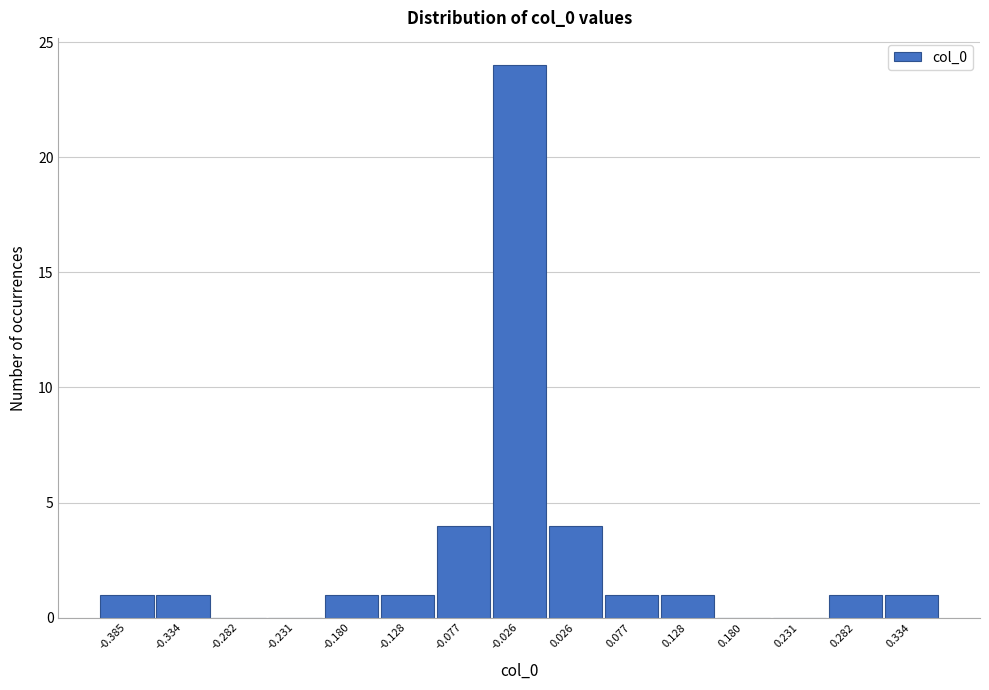

Reading left to right, transcribe all the data shown in this chart.

-0.385=1	-0.334=1	-0.282=0	-0.231=0	-0.180=1	-0.128=1	-0.077=4	-0.026=24	0.026=4	0.077=1	0.128=1	0.180=0	0.231=0	0.282=1	0.334=1